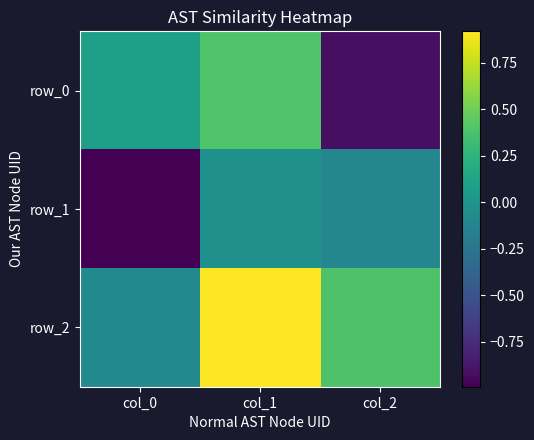

What is the minimum value for row_2?

-0.1